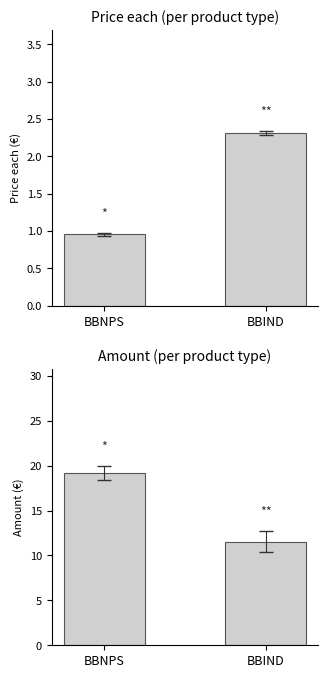

Reading left to right, what are all the values shown in this chart?

Price each: 1.0	2.3
Amount: 19.2	11.6